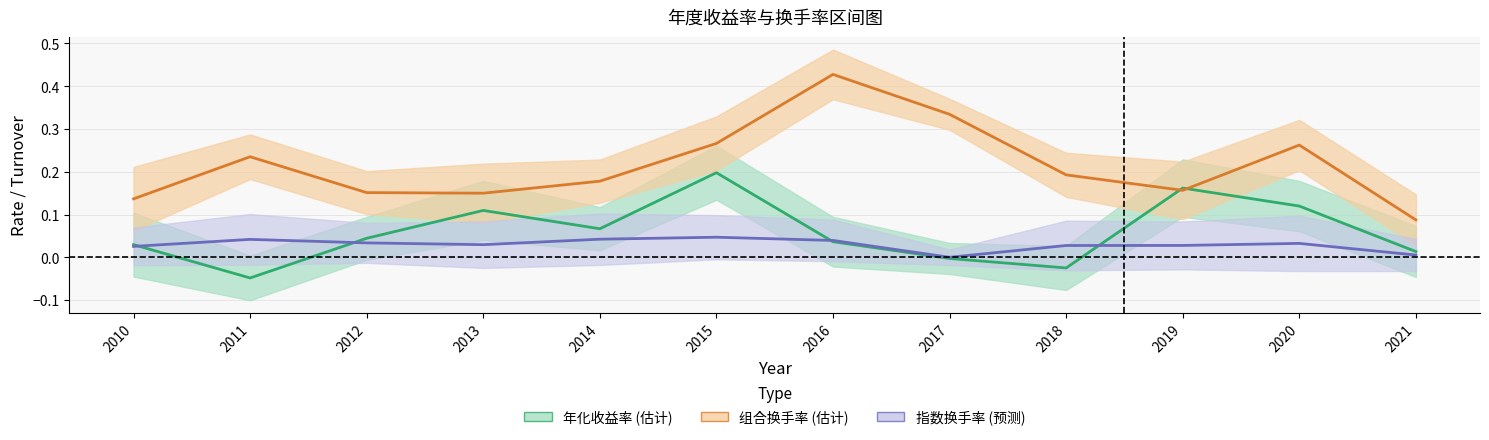

What is the average value of the 年化收益率 series?

0.1